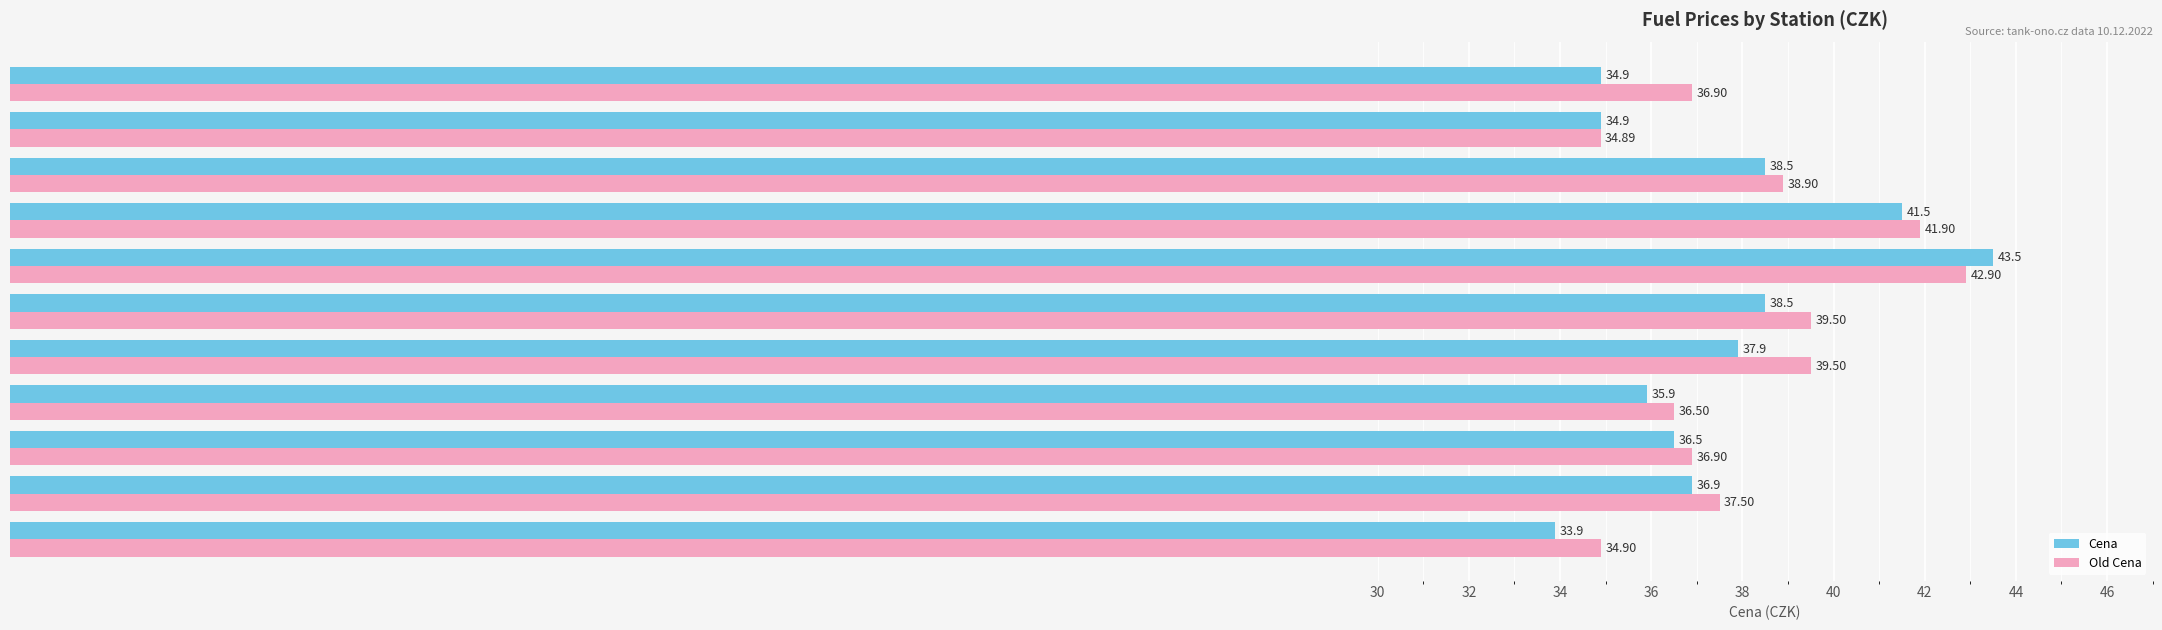

Where is Cena nearest to the value 38?

Shell Olomoucká